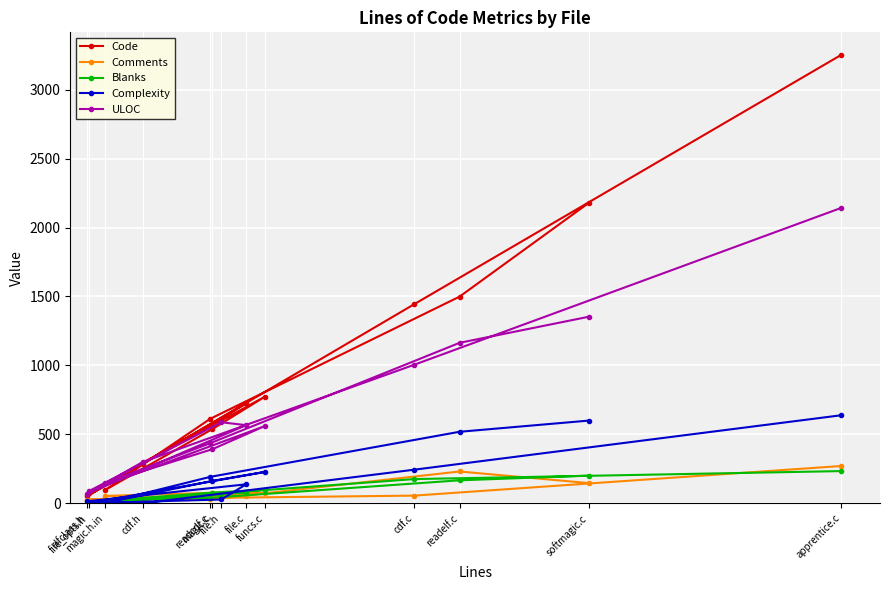

Which series has the largest total across all categories?

Code